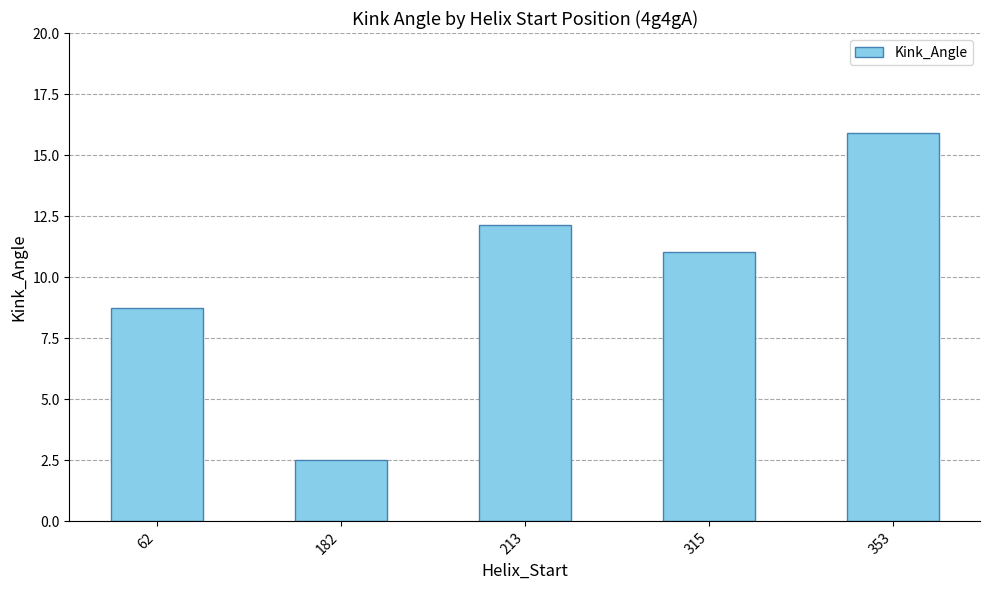

Between 213 and 315, which is larger?

213